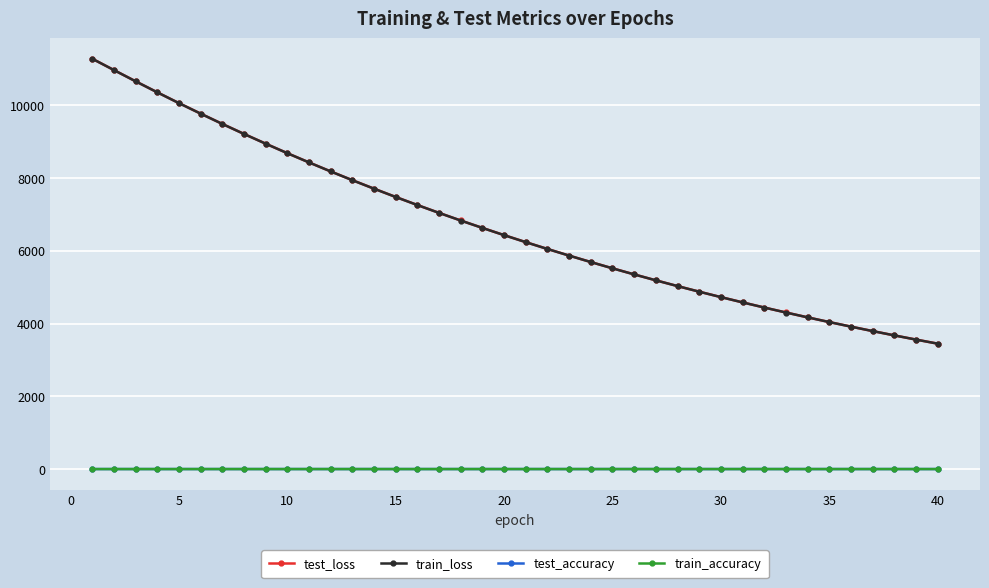

True or false: test_loss and train_accuracy intersect in this chart.

False